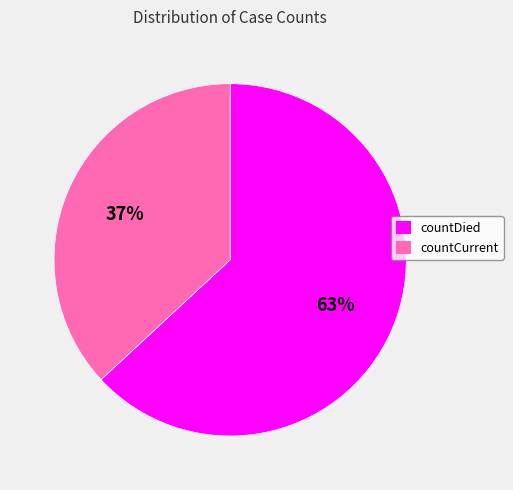

How many segments does this pie chart have?

2